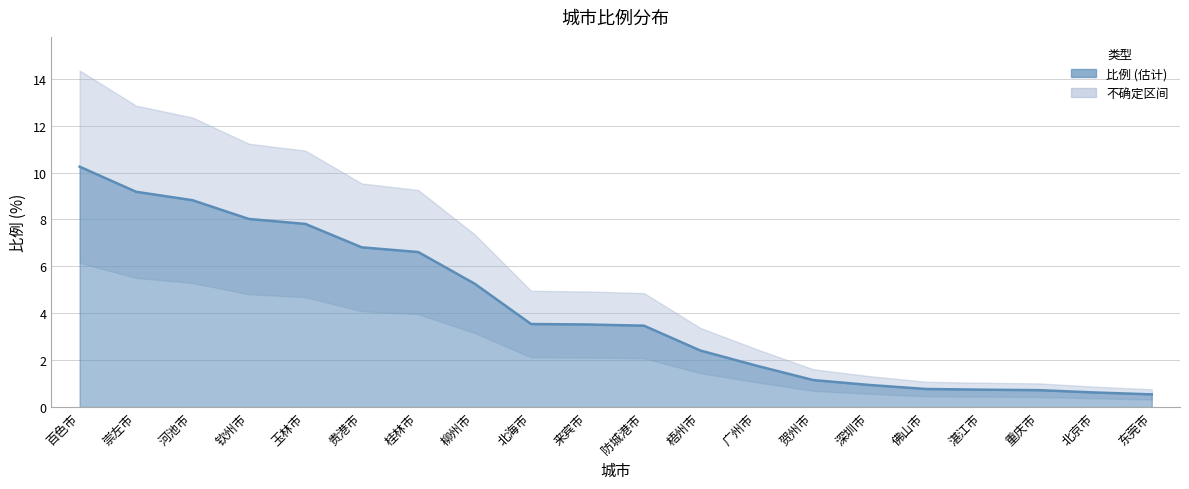

What is the maximum value shown in the chart?

10.2